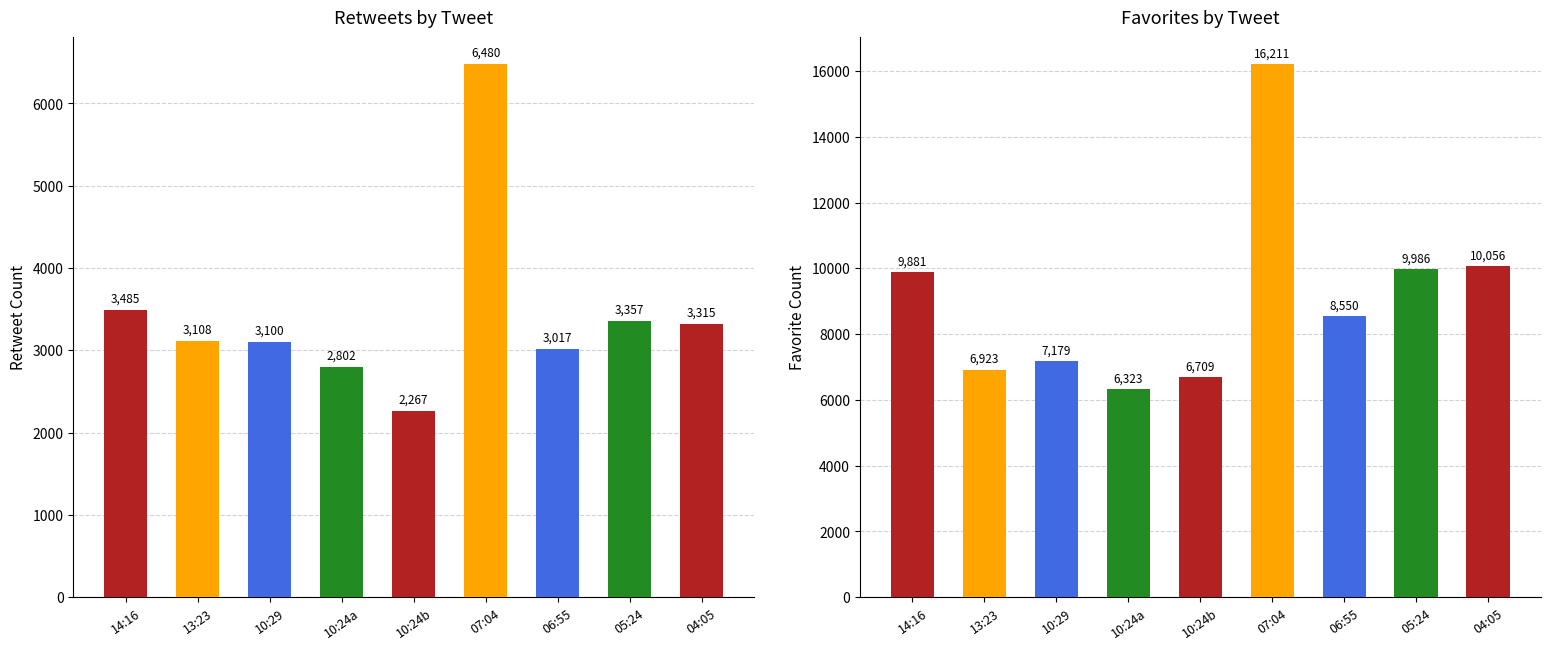

Which series changed the most between 13:23 and 05:24?

favorites